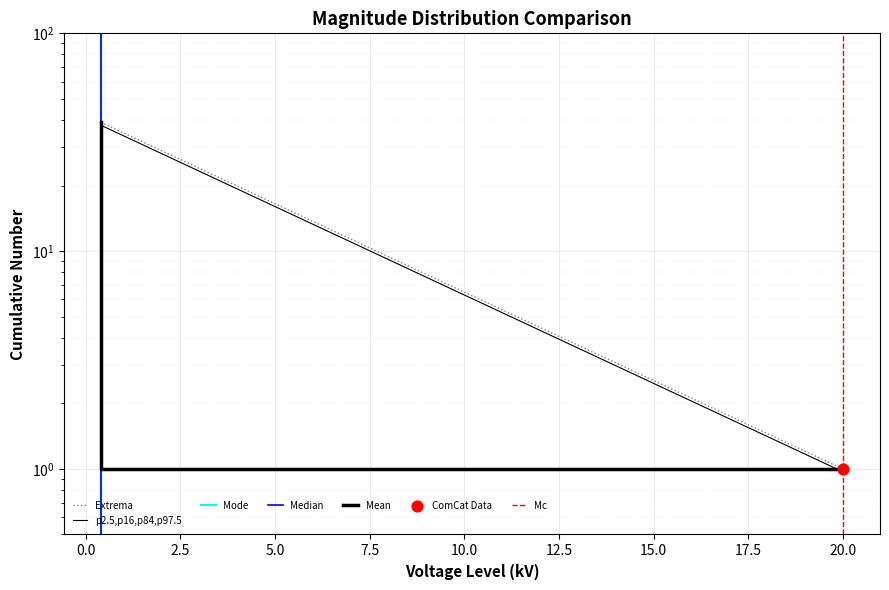

Which series contains the highest Y value?

Extrema